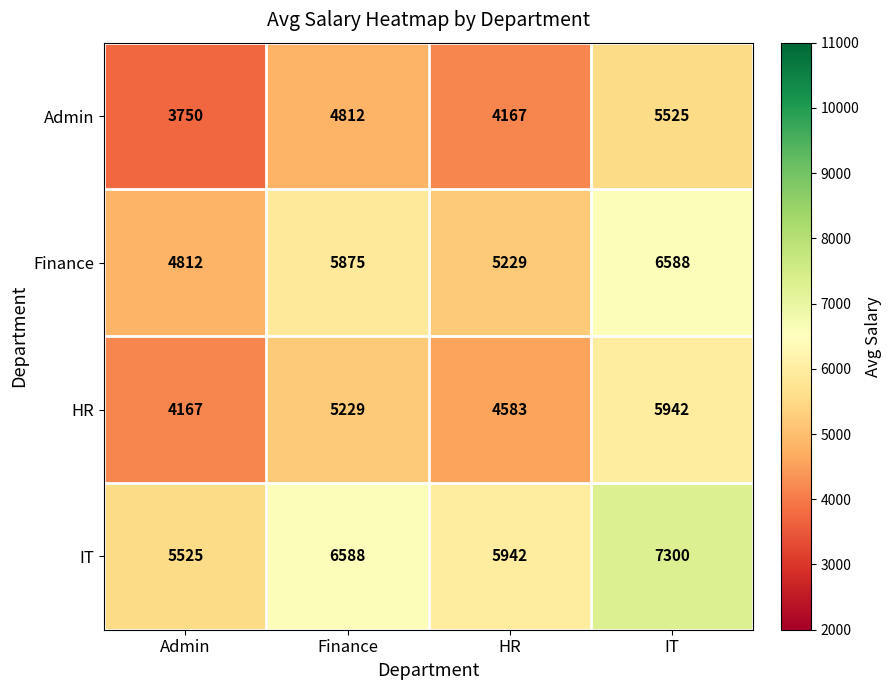

Reading left to right, list all the values displayed in this chart.

Admin: 3750	4812	4167	5525
Finance: 4812	5875	5229	6588
HR: 4167	5229	4583	5942
IT: 5525	6588	5942	7300